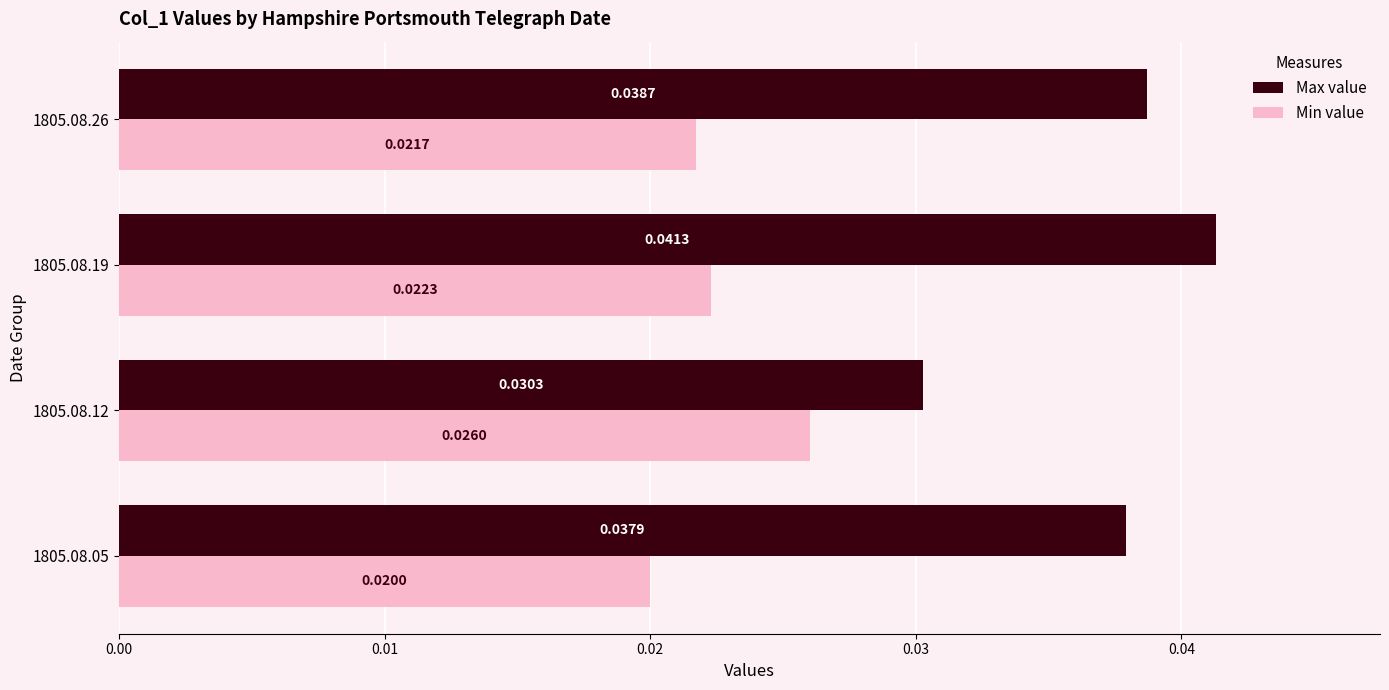

Rank the series by their average value, from lowest to highest.

Min value, Max value